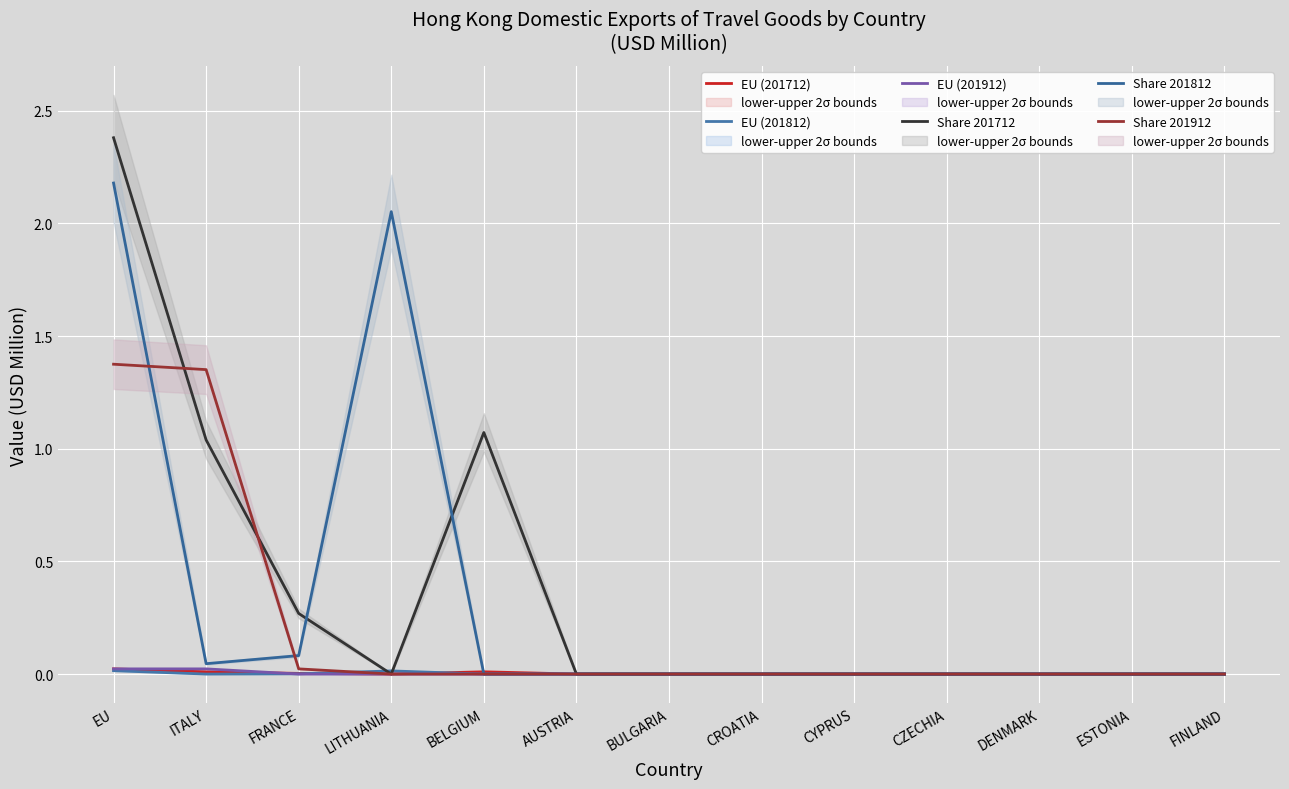

How many categories are shown in the chart?

13